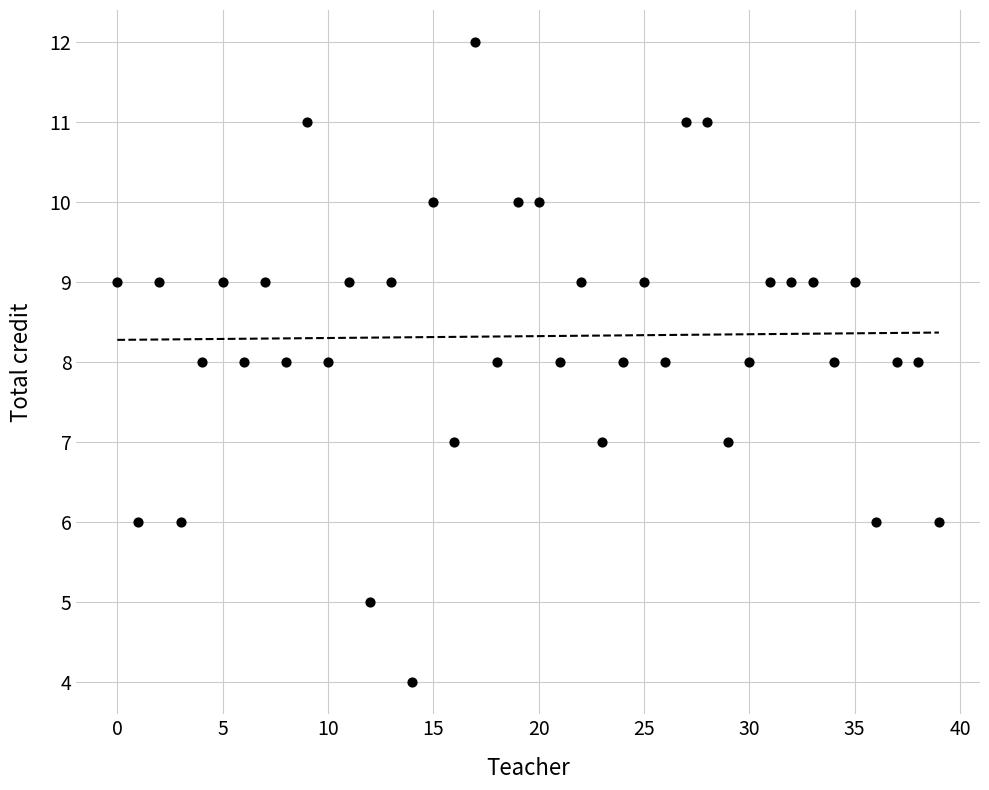

What is the range of Y values (max minus min)?

8